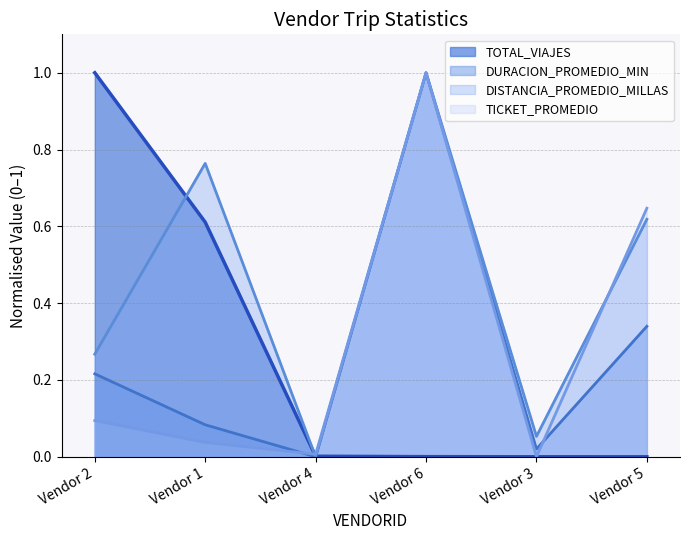

At how many categories does at least one series exceed 0?

6